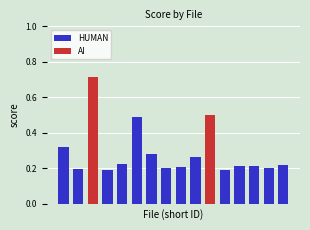

What is the sum of all HUMAN values?

3.4